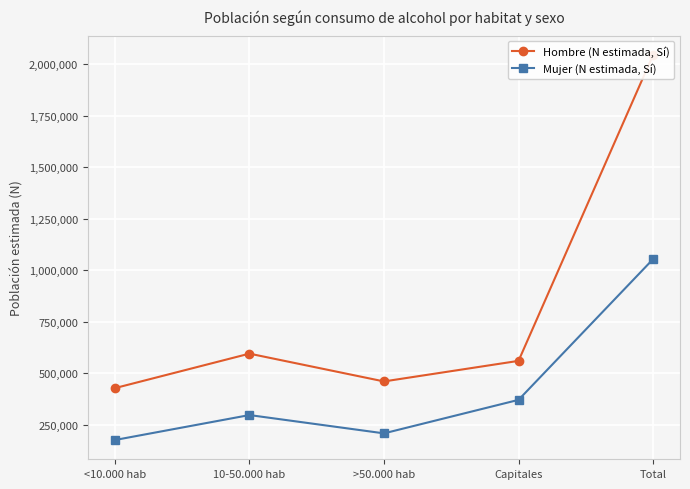

What is the total value across all series at <10.000 hab?

604568